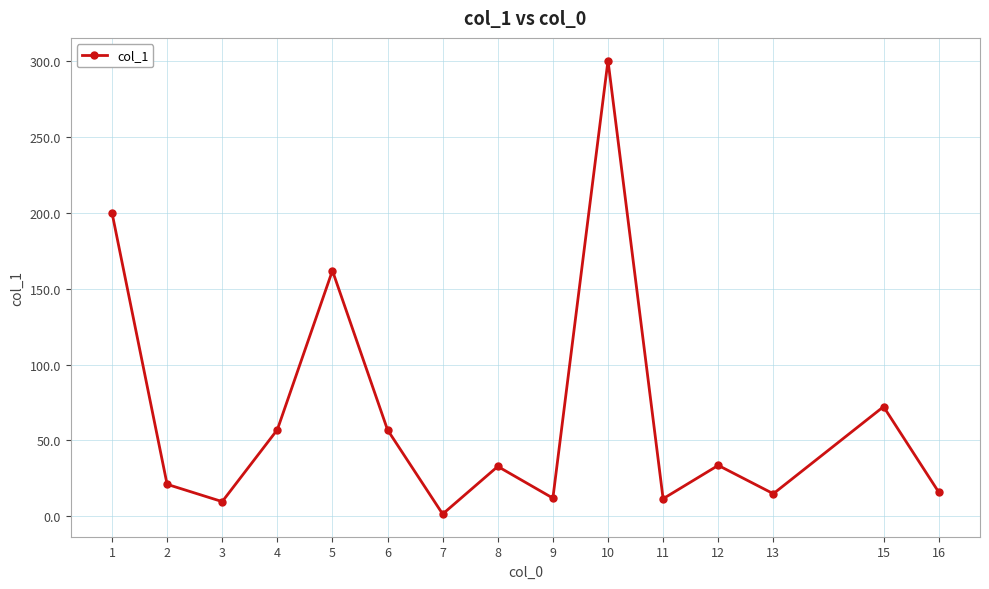

At which category does the data reach its first local valley?

3